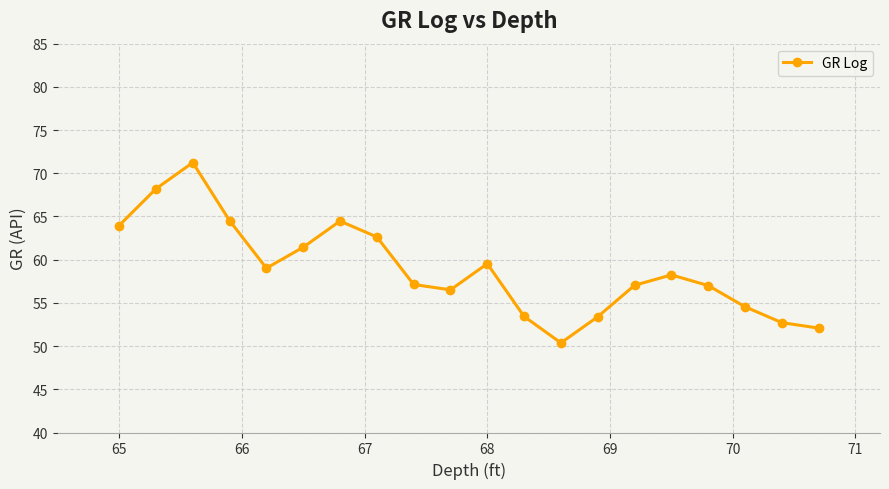

What is the difference between the maximum and minimum values?

20.9